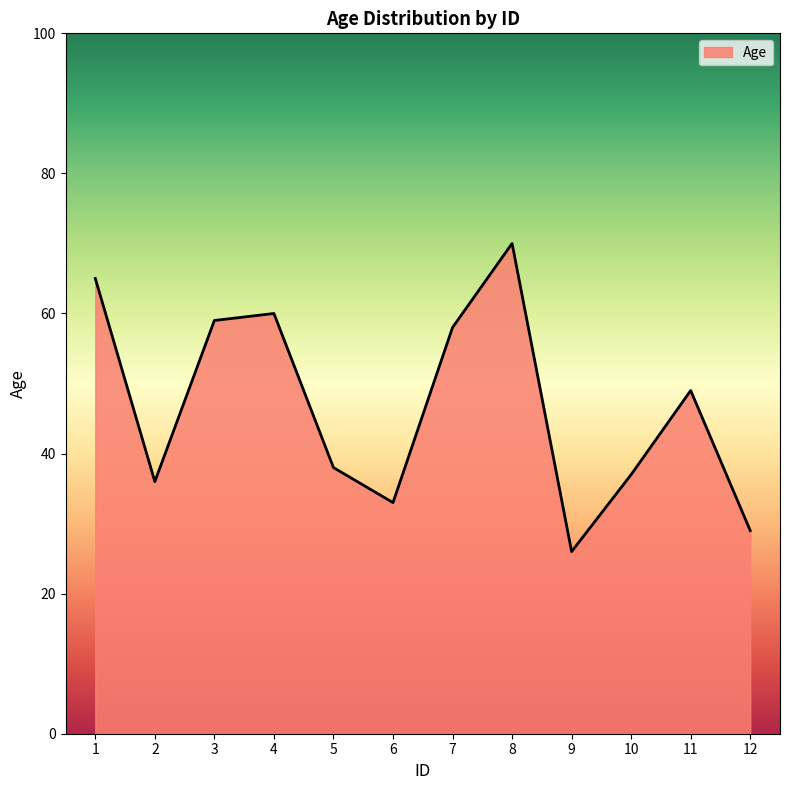

Between 5 and 6, which is larger?

5